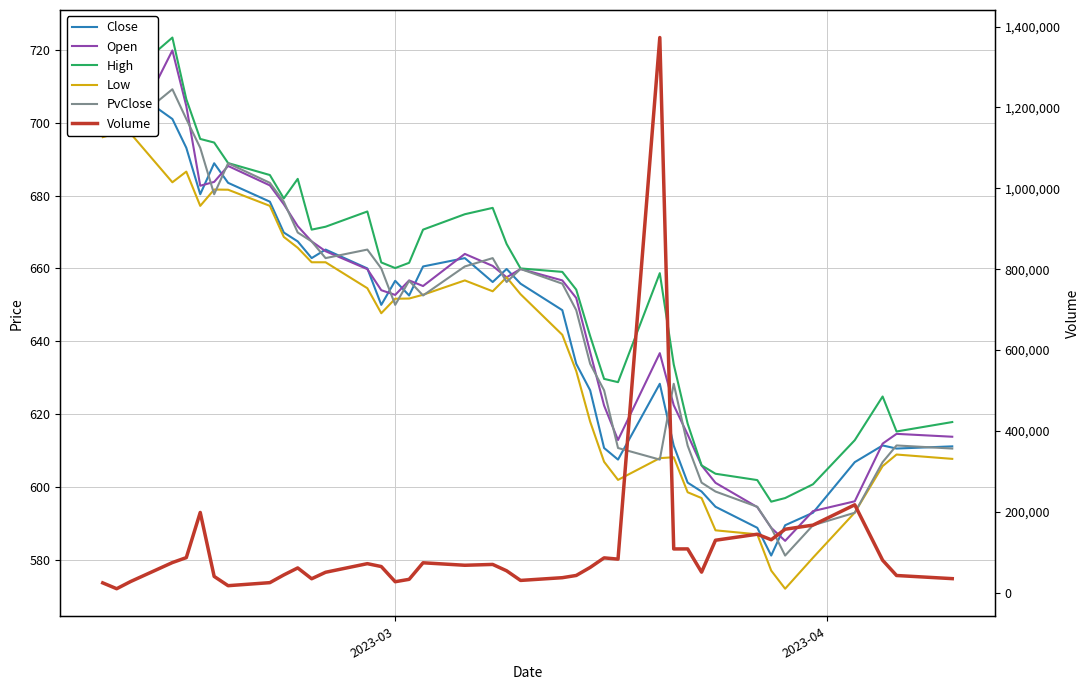

What is the value of the Volume point at the 8th from the left?

17228.0